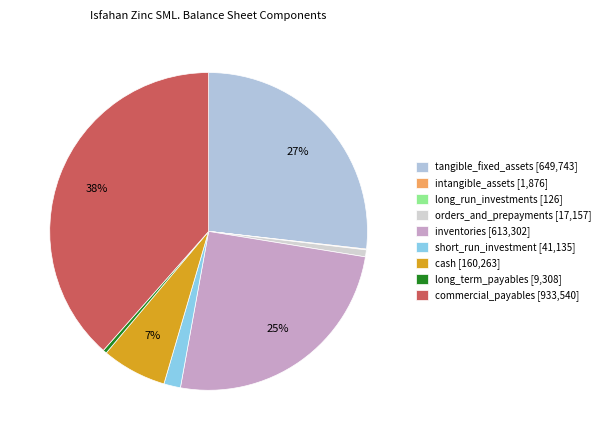

What is the total percentage of orders_and_prepayments and cash?

7.3%